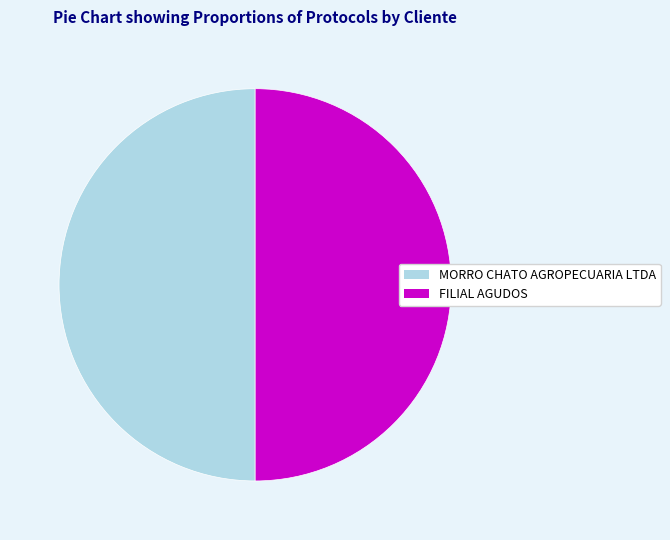

Combined, do MORRO CHATO AGROPECUARIA LTDA and FILIAL AGUDOS account for over 50%?

Yes